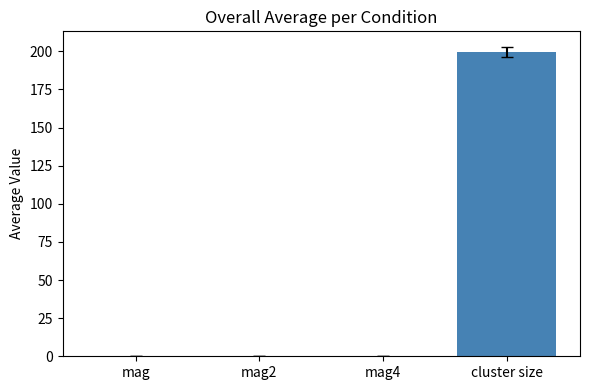

What is the greatest value displayed?

199.6